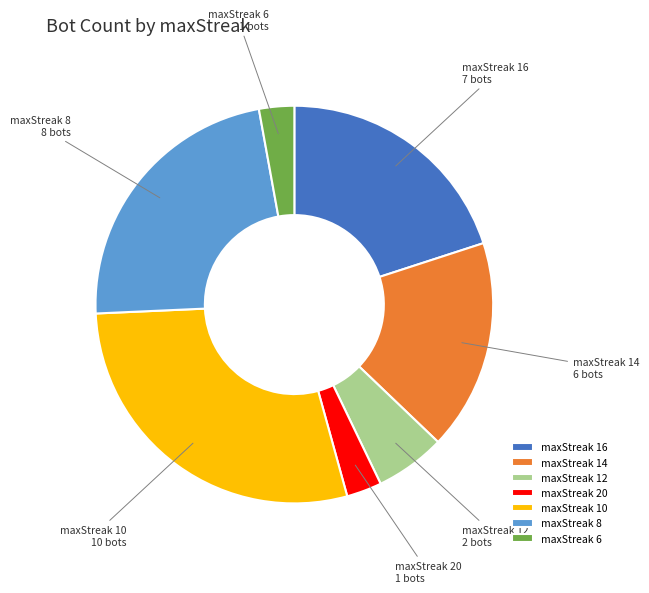

Approximately how many times larger is the value at maxStreak 8 compared to maxStreak 16?

1.1